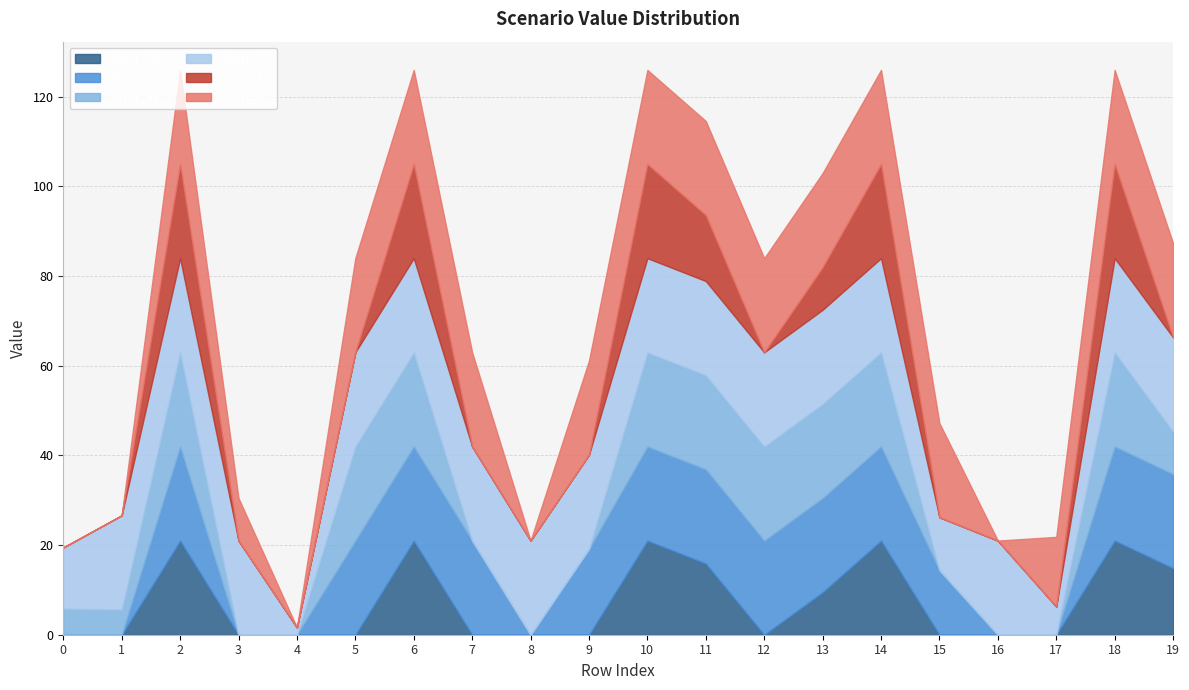

What are all the series names shown in the legend?

Scen_59, Scen_27, Scen_53, Scen_57, Scen_1, Scen_6